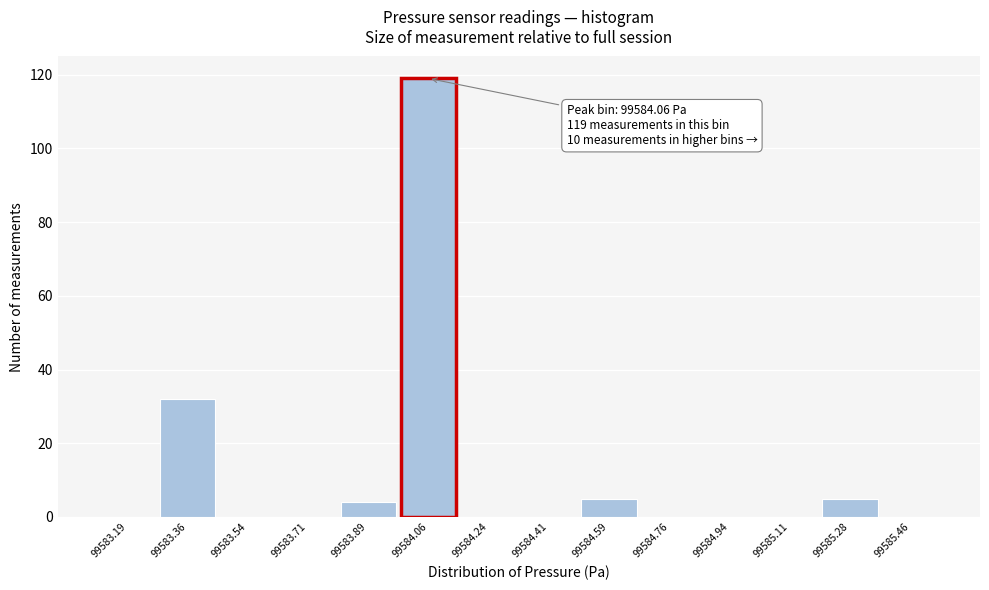

Over which range of the x-axis is the bar tallest?

99583.98 to 99584.14